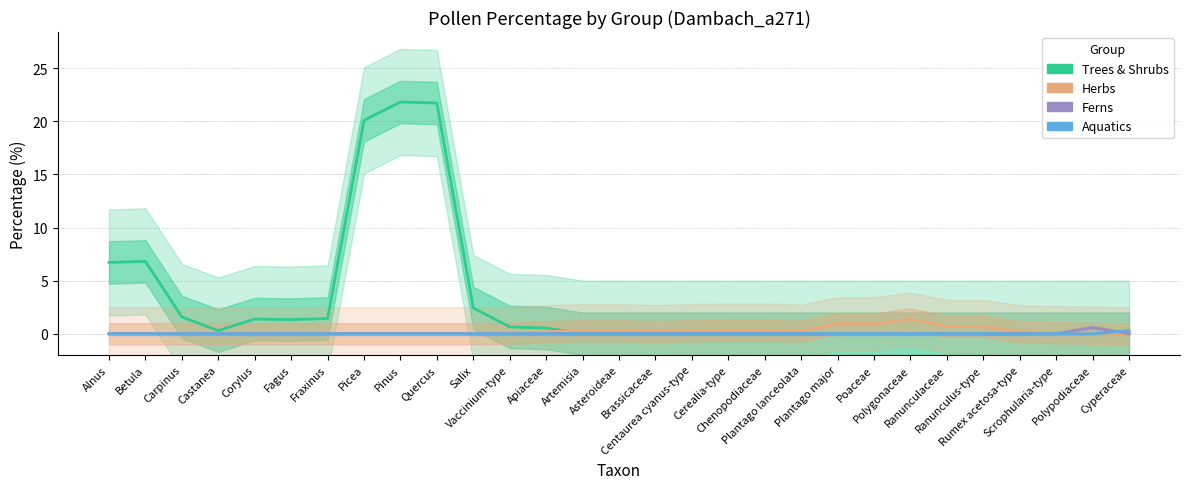

How many positive values does the Aquatics series have?

1